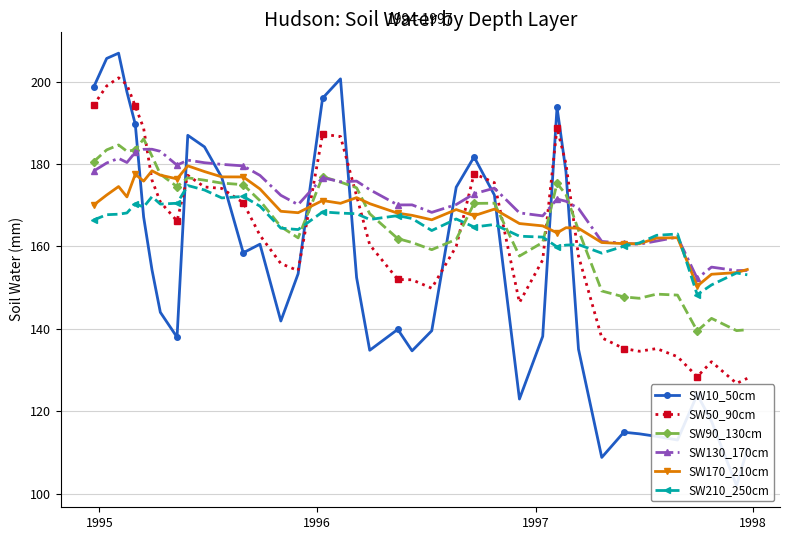

What is the highest value of the SW170_210cm series?

179.6